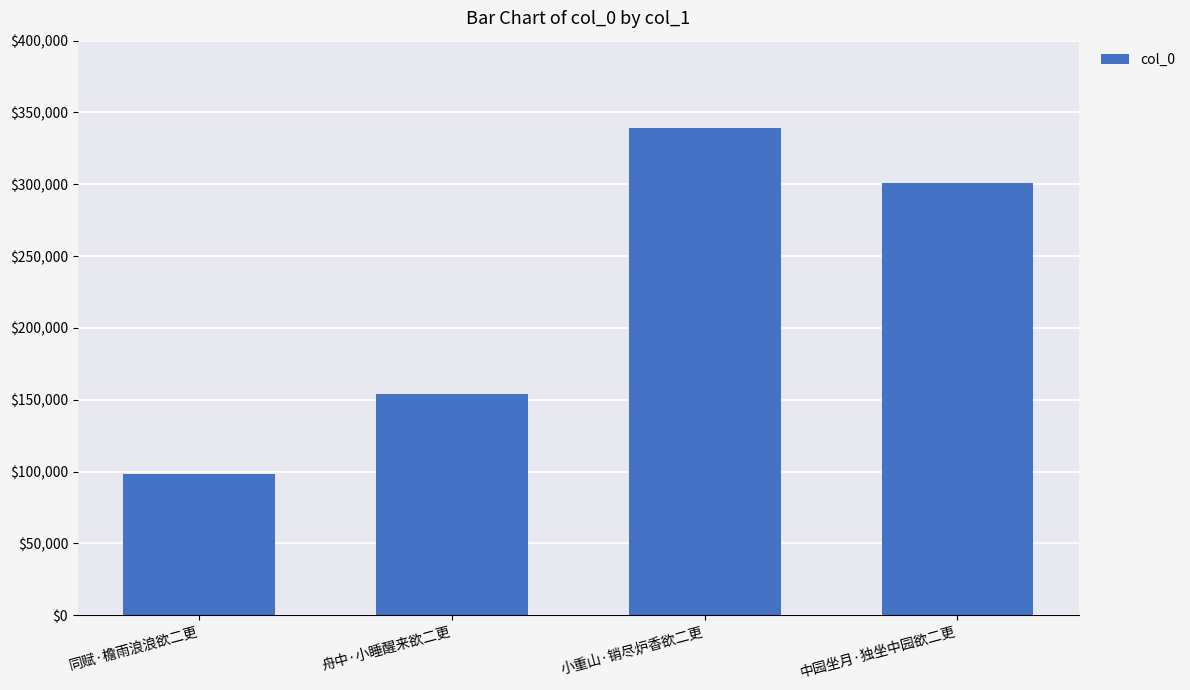

How many data points does each series have?

4